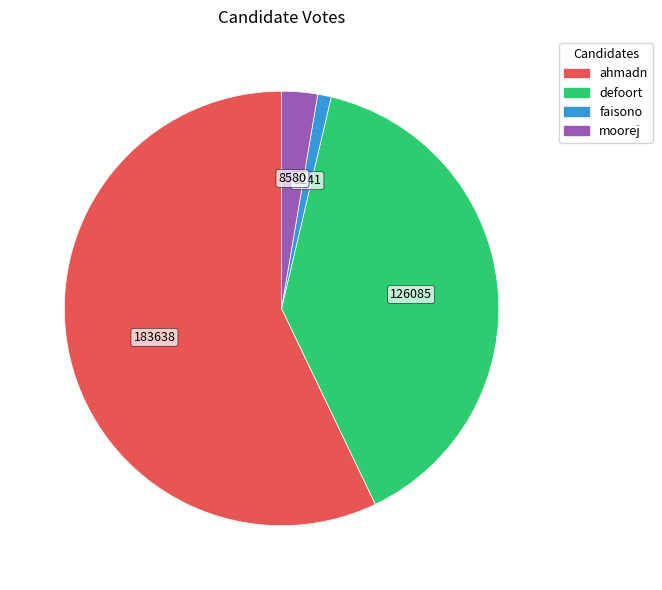

Count the number of slices in the pie.

4